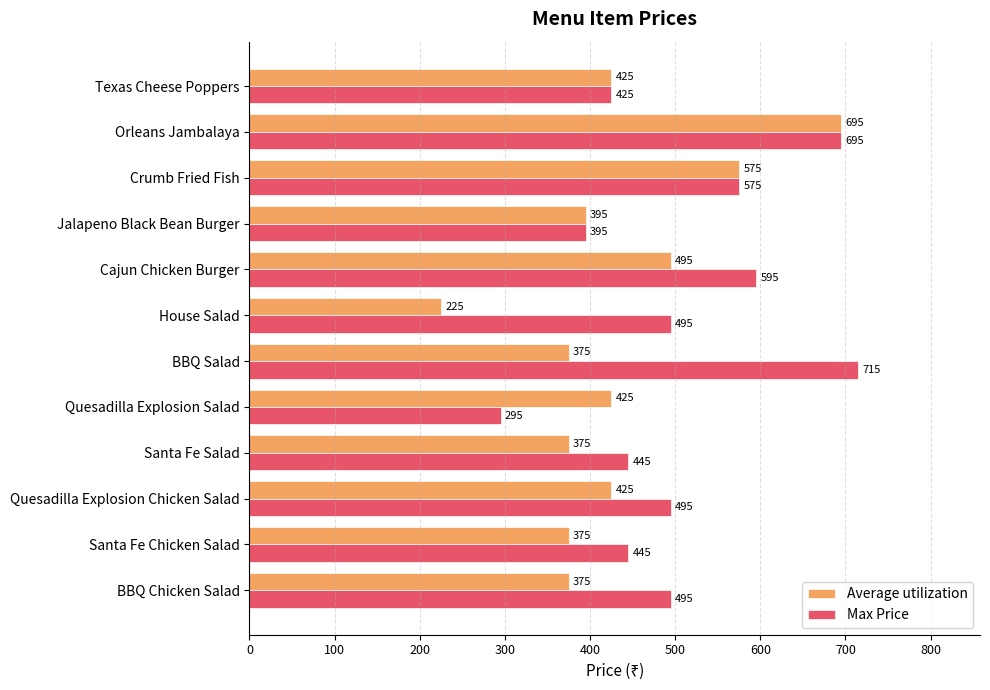

What is the smallest value displayed?

225